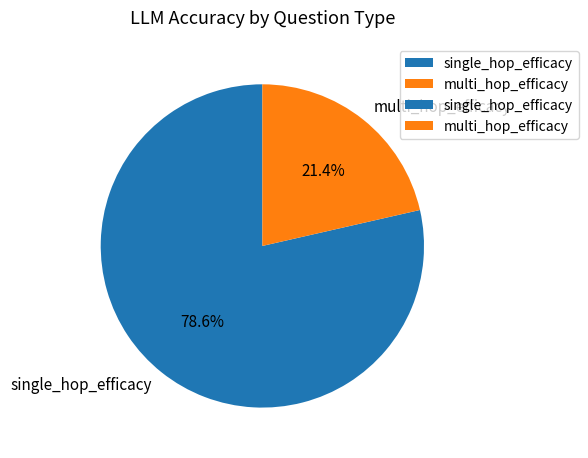

Which category has the biggest portion of the pie?

single_hop_efficacy